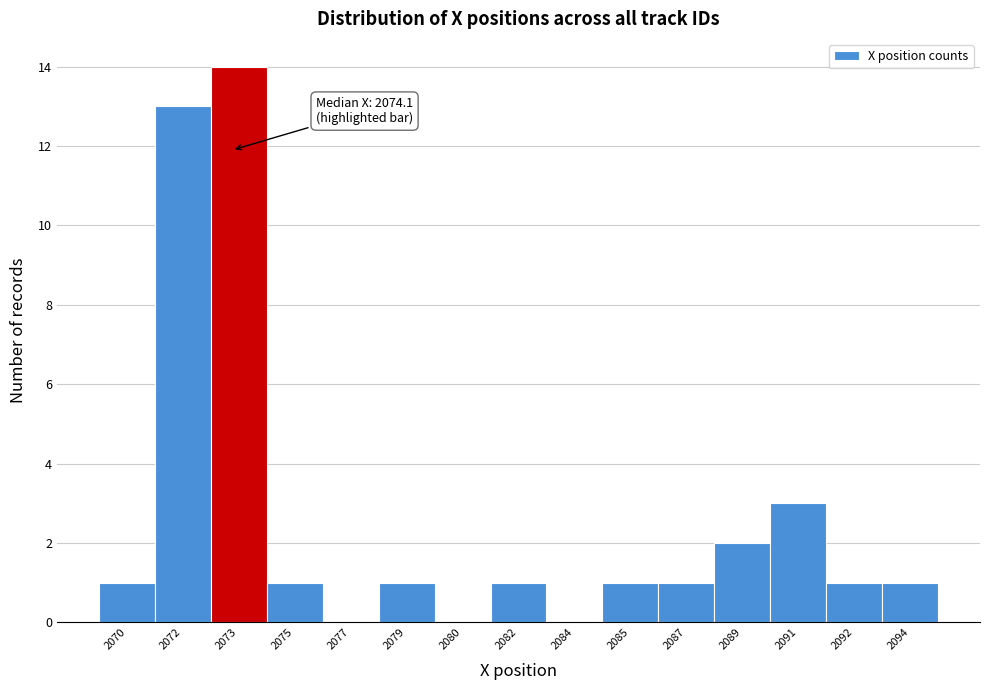

Reading left to right, list all the values displayed in this chart.

2070=1	2072=13	2073=14	2075=1	2077=0	2079=1	2080=0	2082=1	2084=0	2085=1	2087=1	2089=2	2091=3	2092=1	2094=1